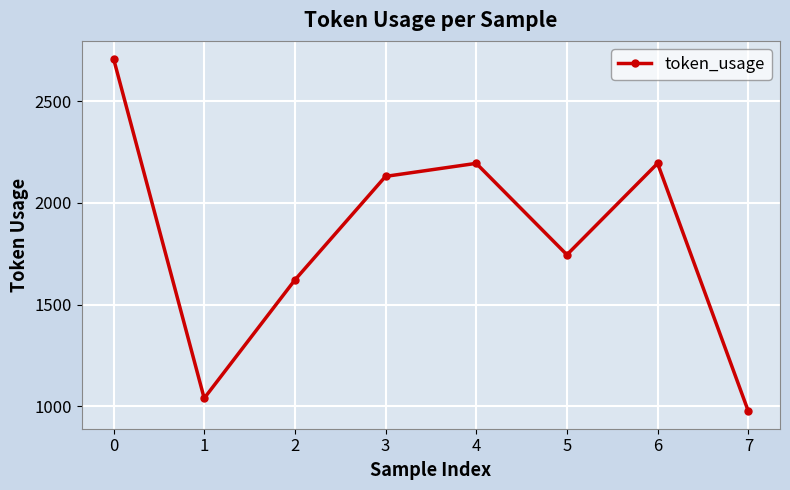

What is the ratio of the value at 1 to the value at 5?

0.6